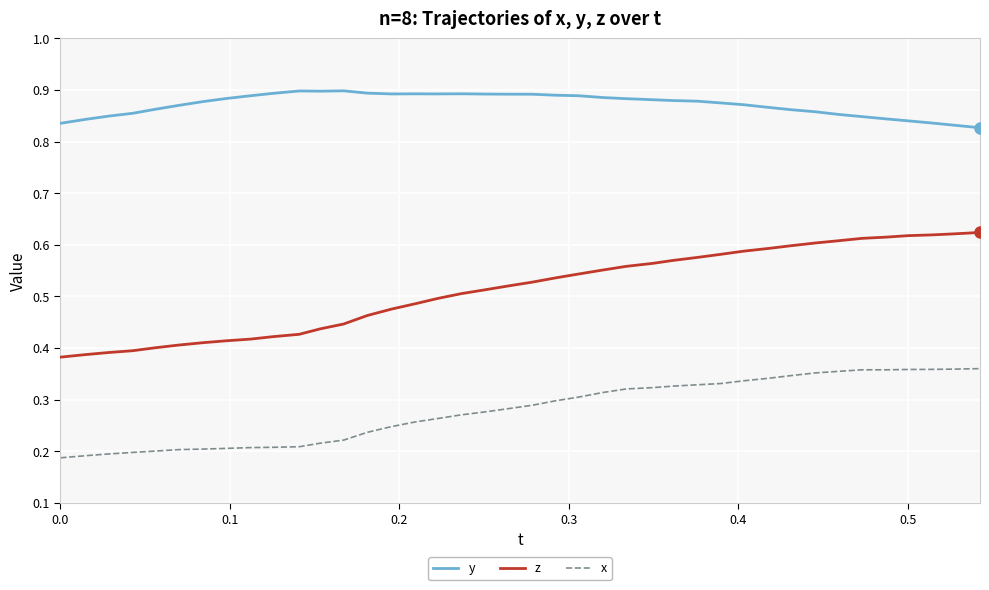

Which series has the largest total across all categories?

y